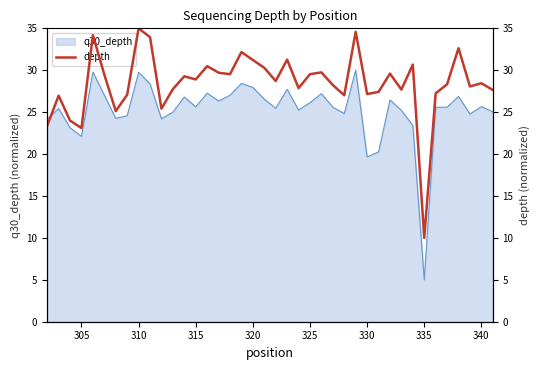

What is the highest value of the q30_depth series?

30.0